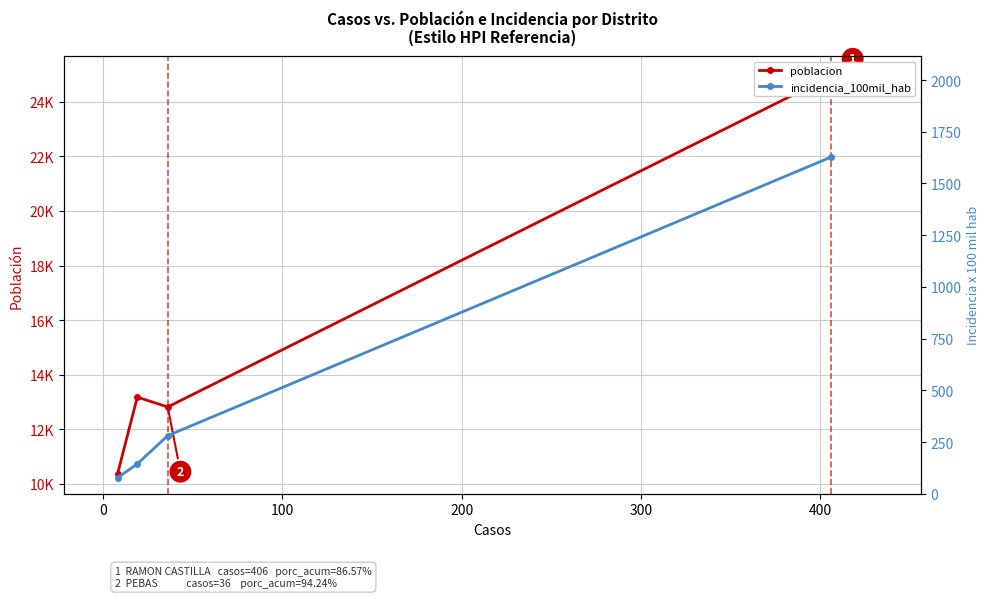

What are all the series names shown in the legend?

poblacion, incidencia_100mil_hab